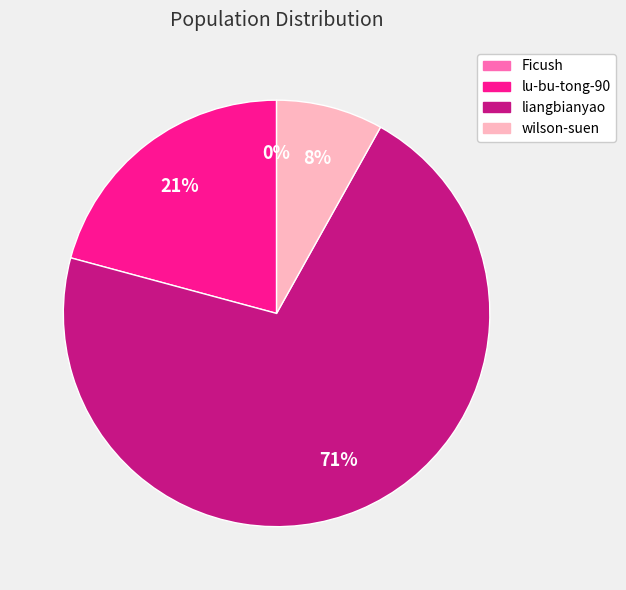

To the nearest percent, what portion does wilson-suen represent?

8%